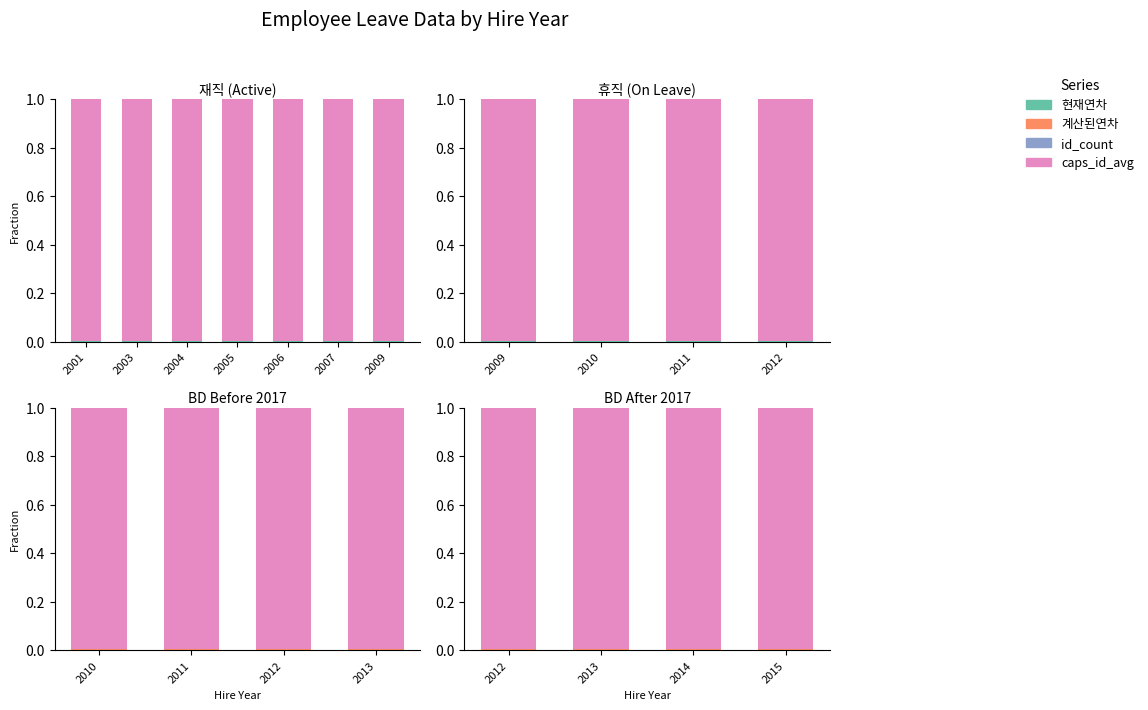

Between 2012 and 2015, which is larger?

2012